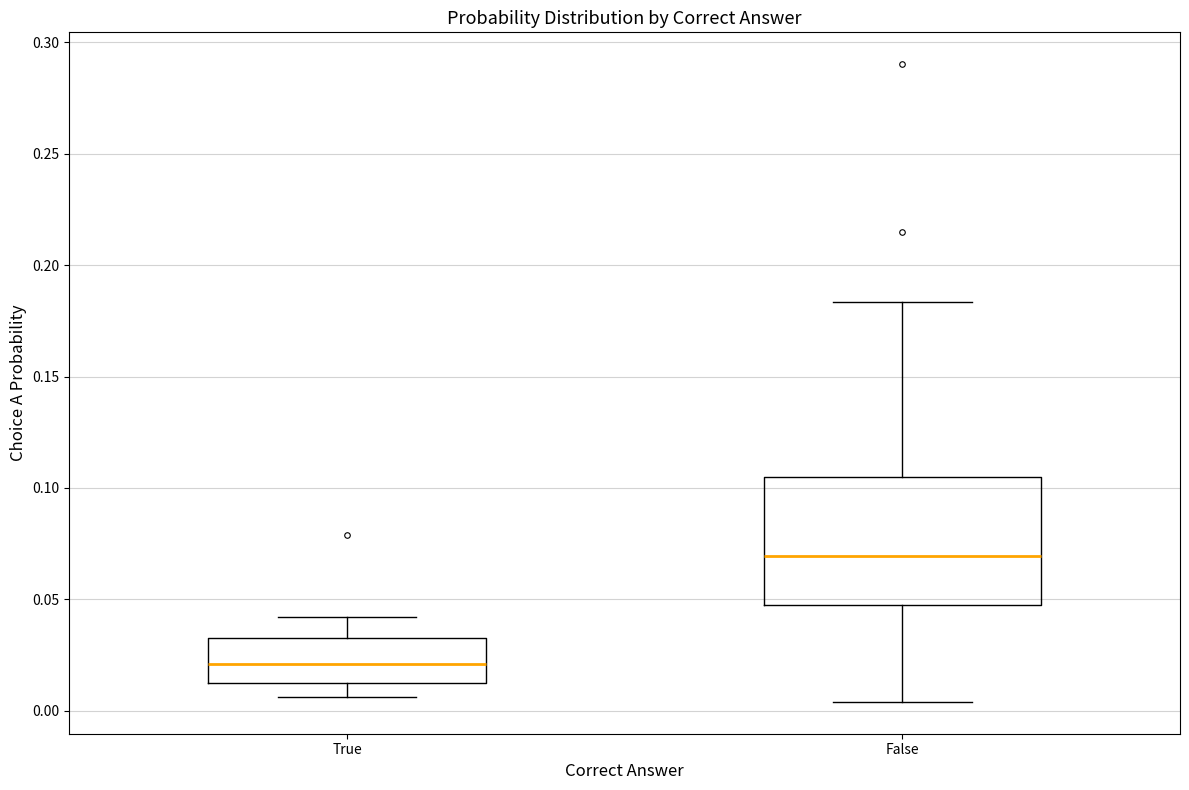

Where does the median line of the box for True sit on the y-axis? The values are not printed on the chart, so give them approximately, as read against the axis.

0.020